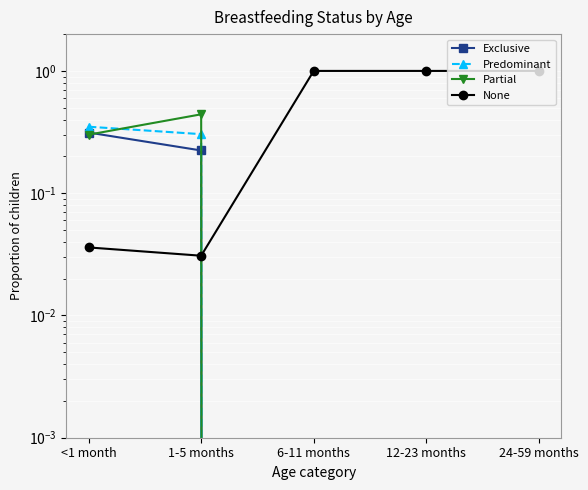

What is the difference between the highest and lowest values at <1 month?

0.3